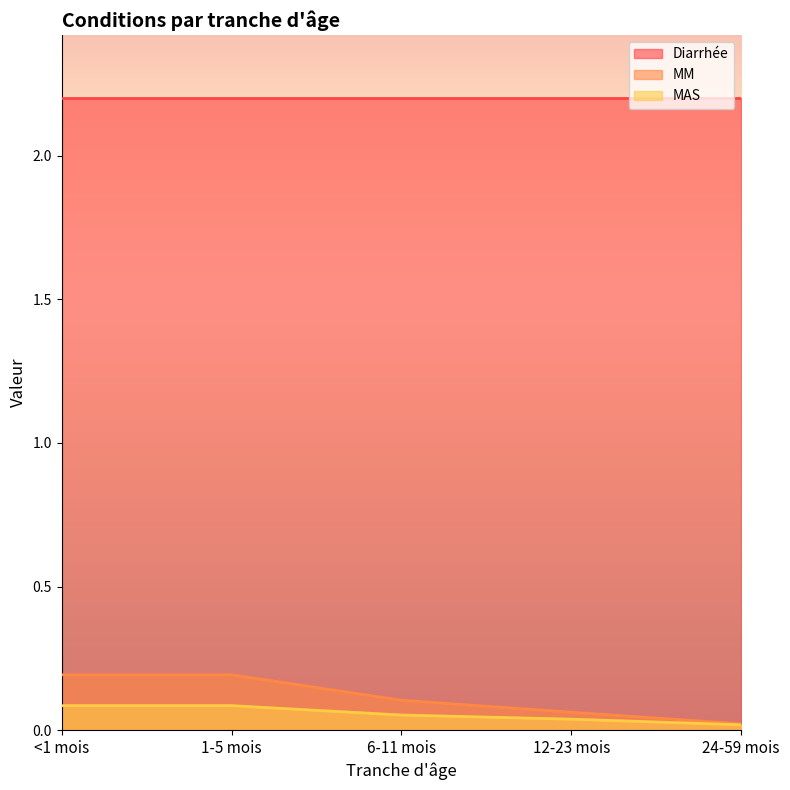

At which label is MAS closest to 0?

24-59 mois